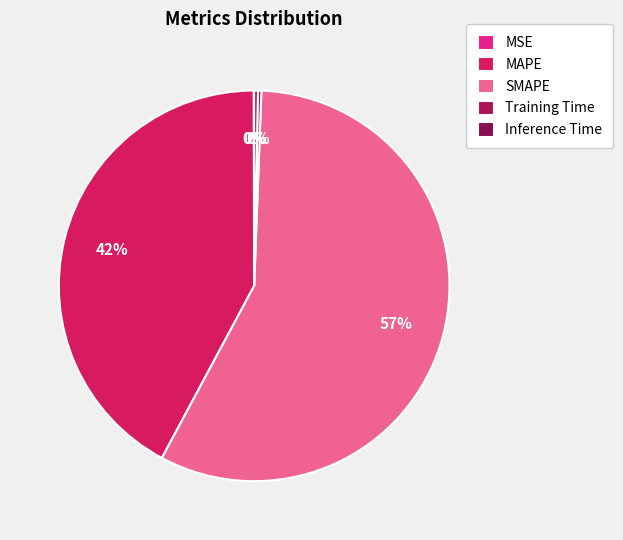

How many slices are in this pie chart?

5